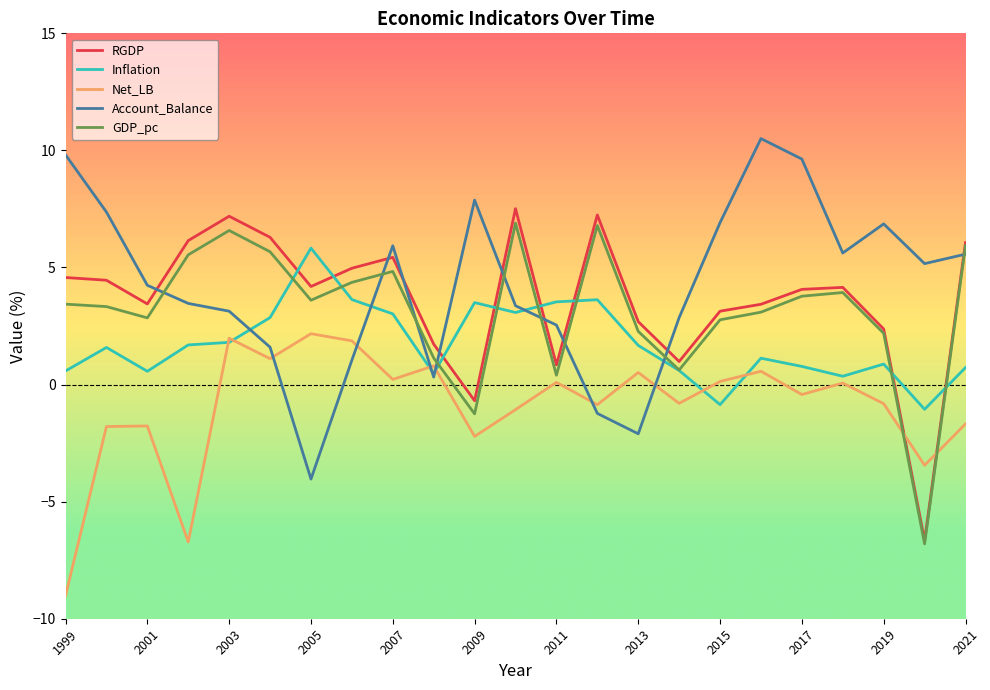

What is the minimum value shown in the chart?

-9.0